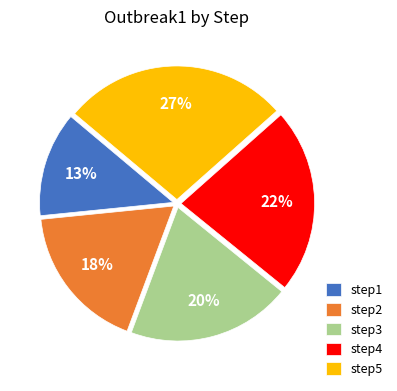

What percentage is the step2 slice, to the nearest percent?

18%